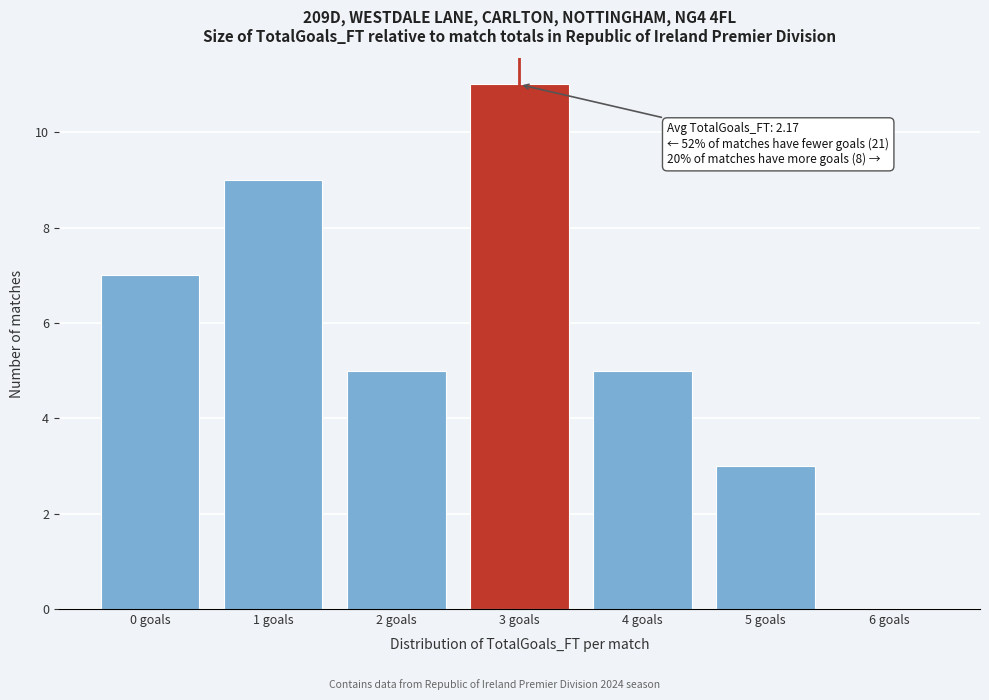

Reading left to right, list all the values displayed in this chart.

0 goals=7	1 goals=9	2 goals=5	3 goals=11	4 goals=5	5 goals=3	6 goals=0